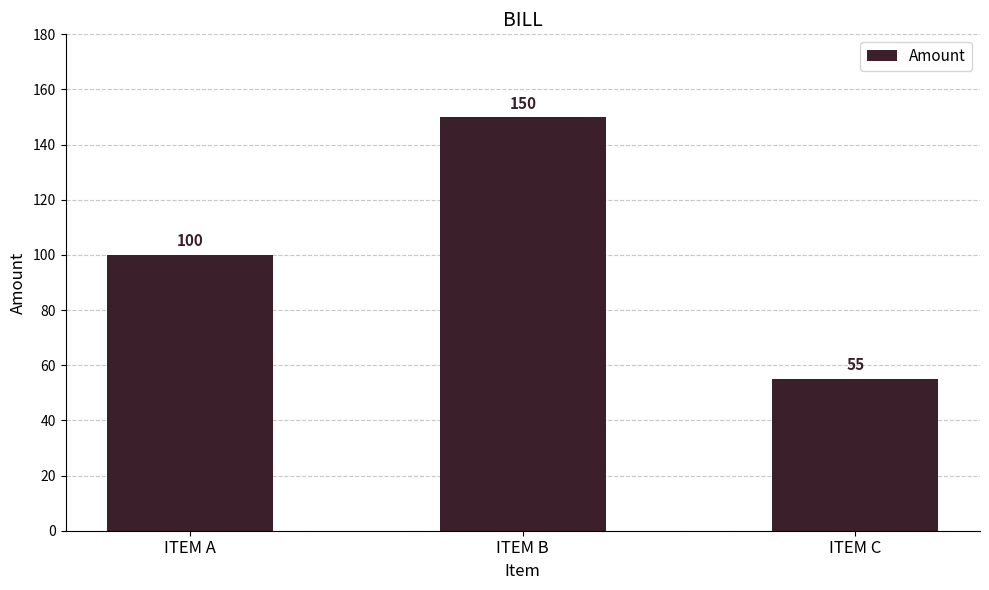

Is it true that the value at ITEM B is 43?

False